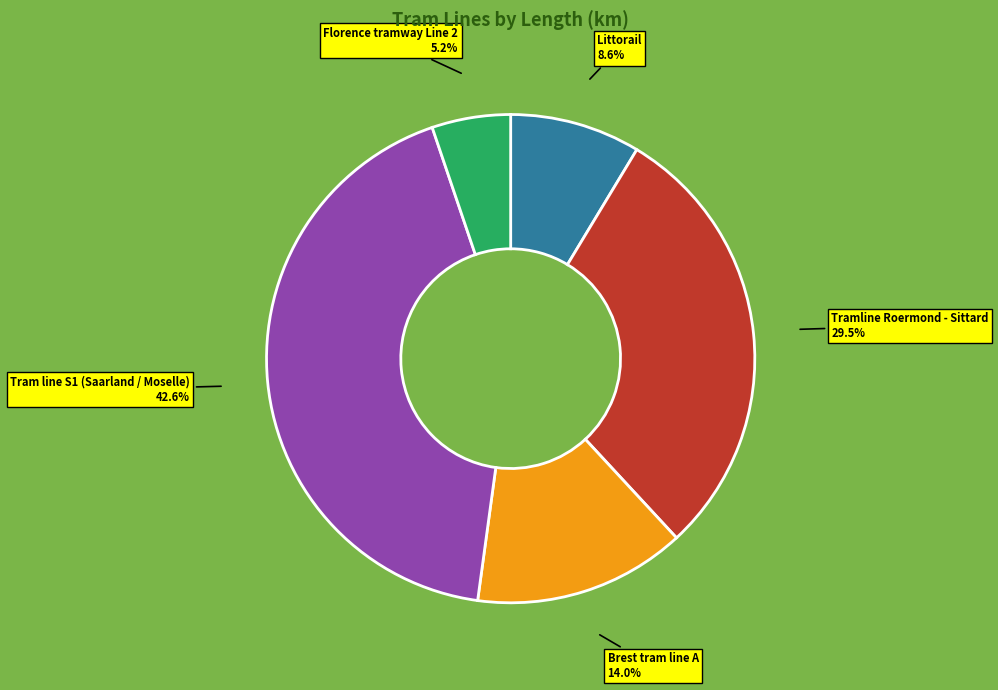

Is there a majority slice in this chart?

No